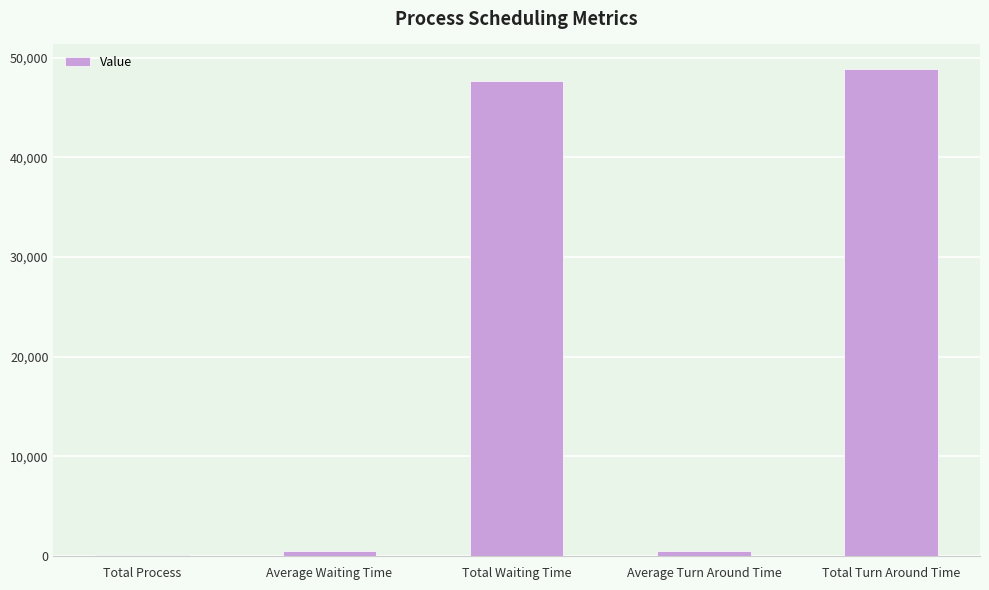

Which category has the highest value across all series?

Total Turn Around Time